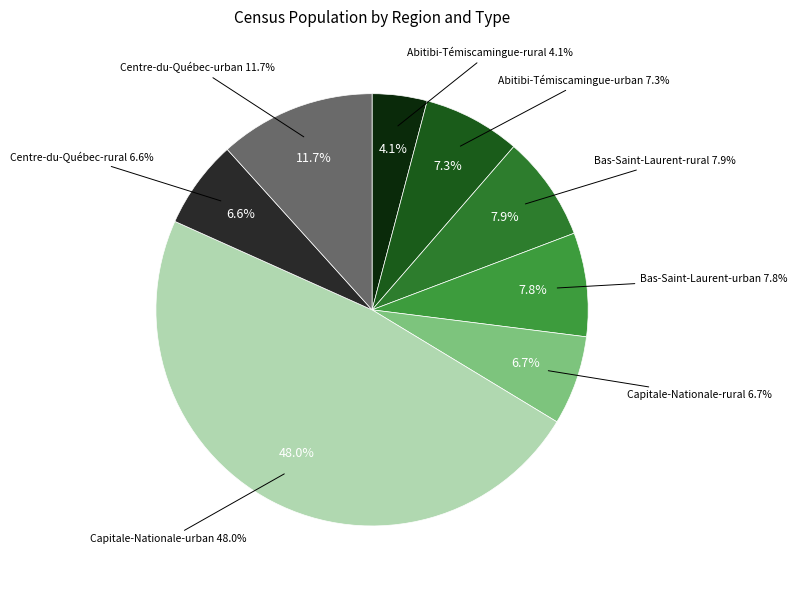

Does any single category account for the majority?

No